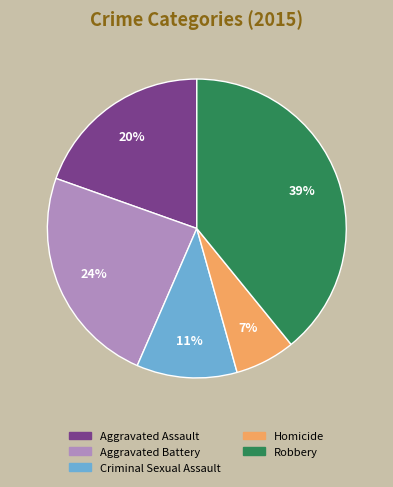

Which slice is the largest?

Robbery